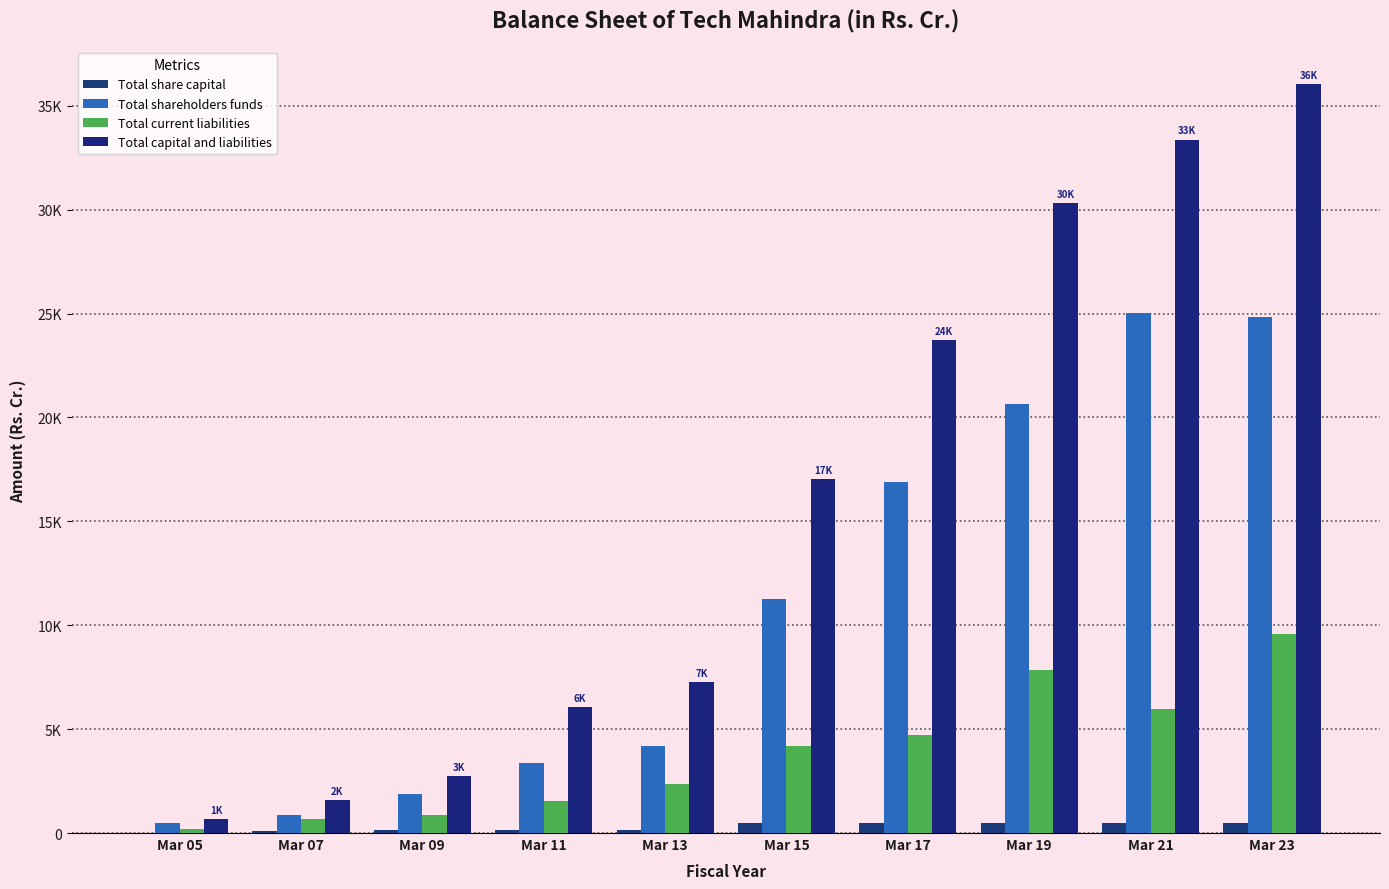

Does the chart contain stacked bars?

No